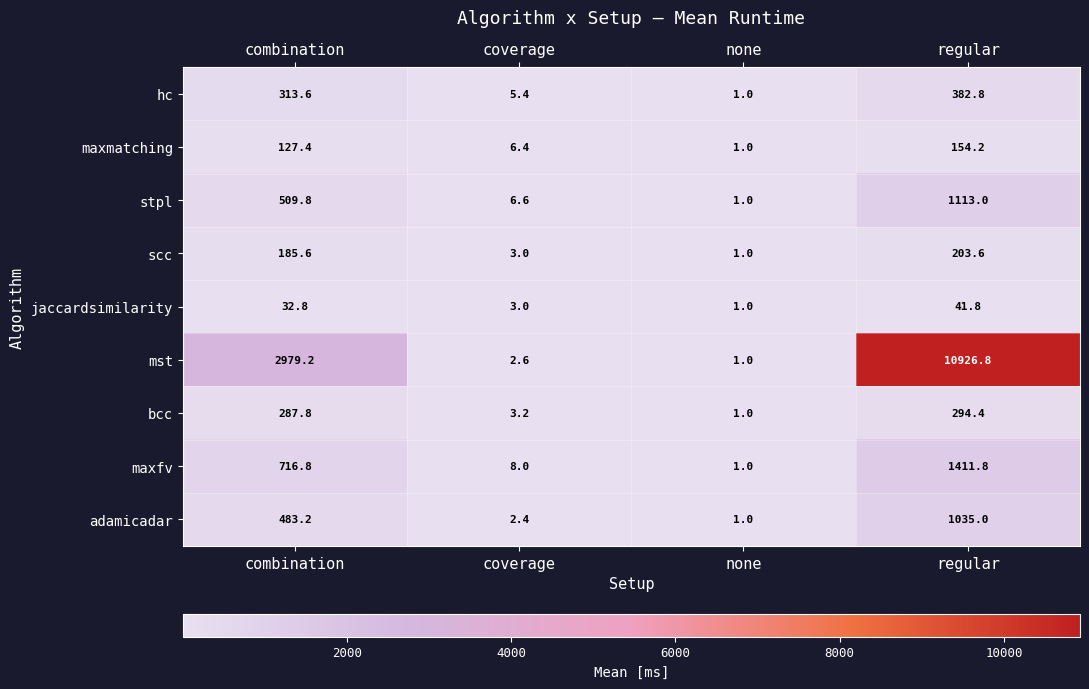

Between none and regular, which series saw the biggest shift?

mst